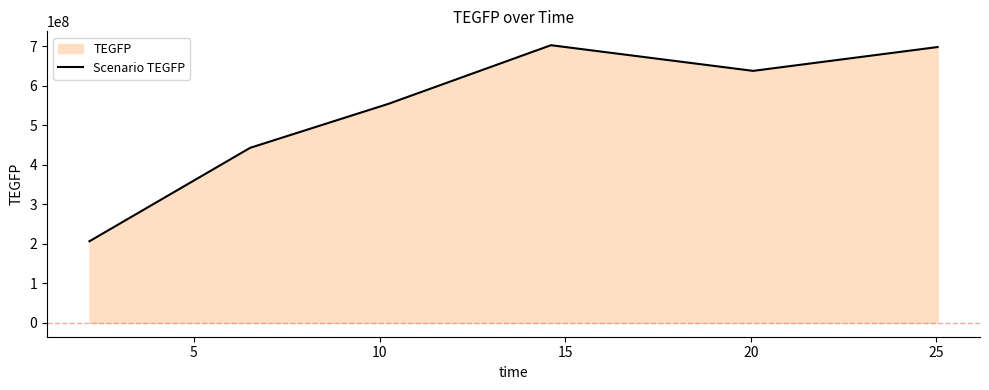

What is the average value?

540331196.6